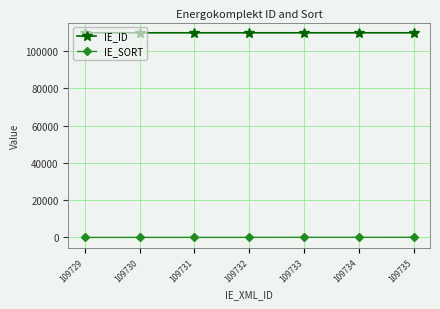

The value of IE_ID at 109733 is 109733. True or false?

True